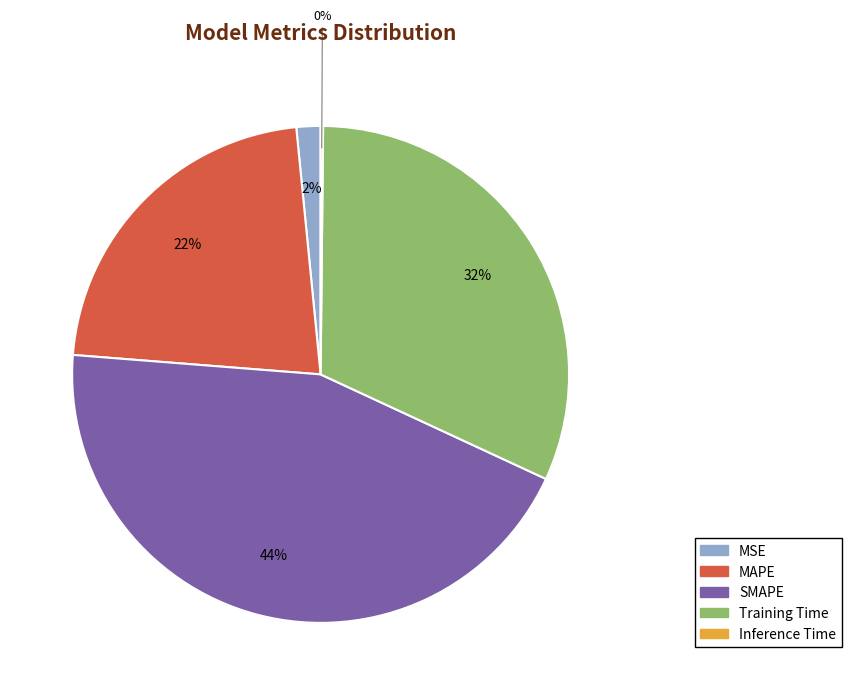

Between MAPE and Training Time, which is larger?

Training Time